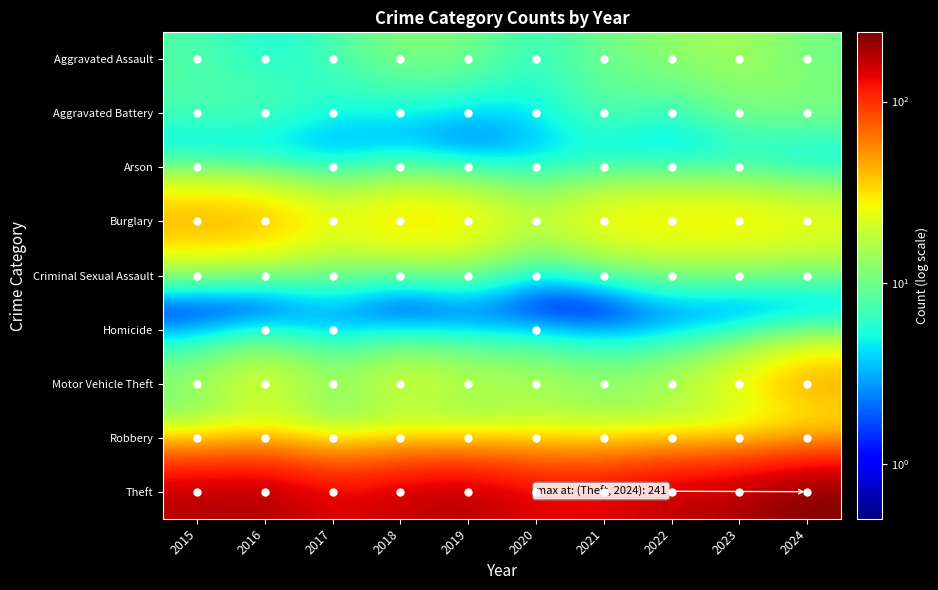

Which label corresponds to the smallest value in the chart?

2016